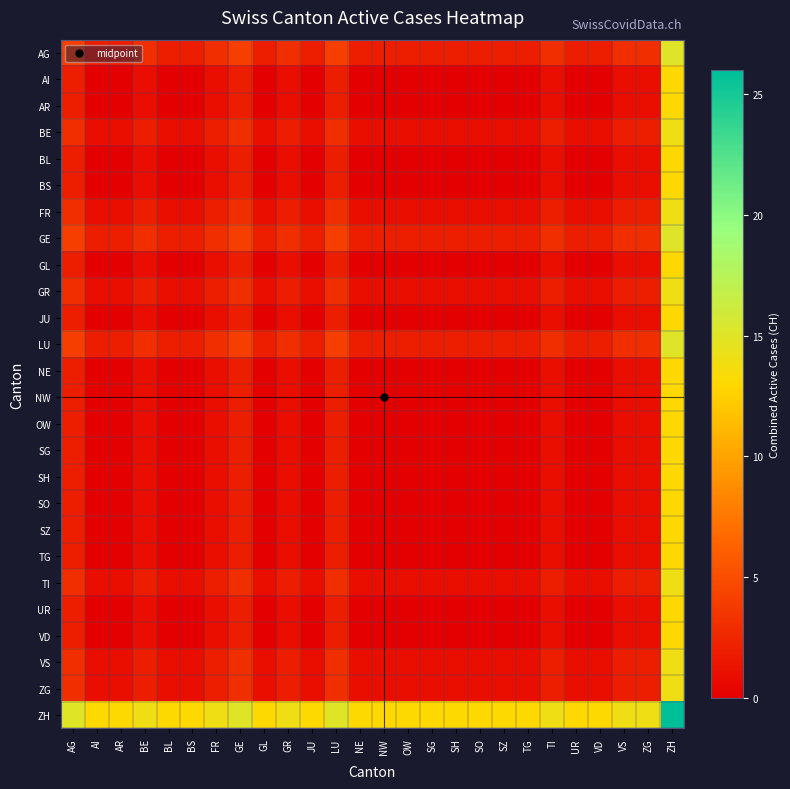

Which series has the largest total across all categories?

ZH